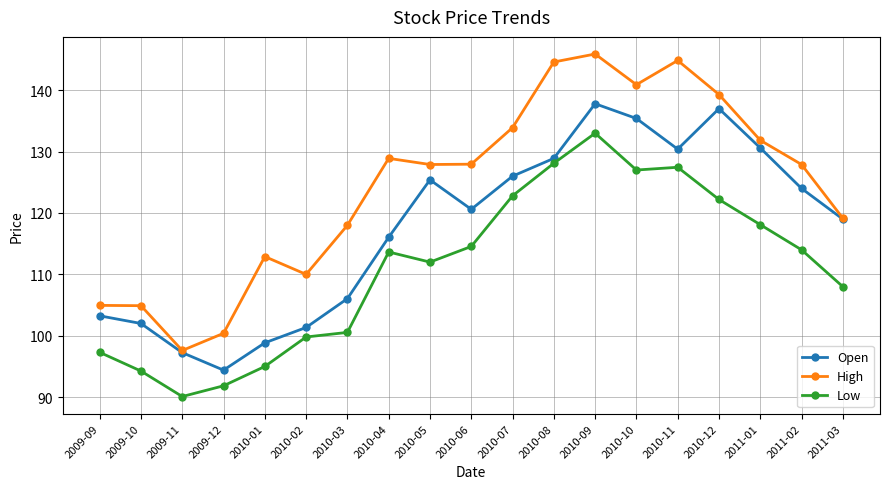

Where is High nearest to the value 121?

2011-03